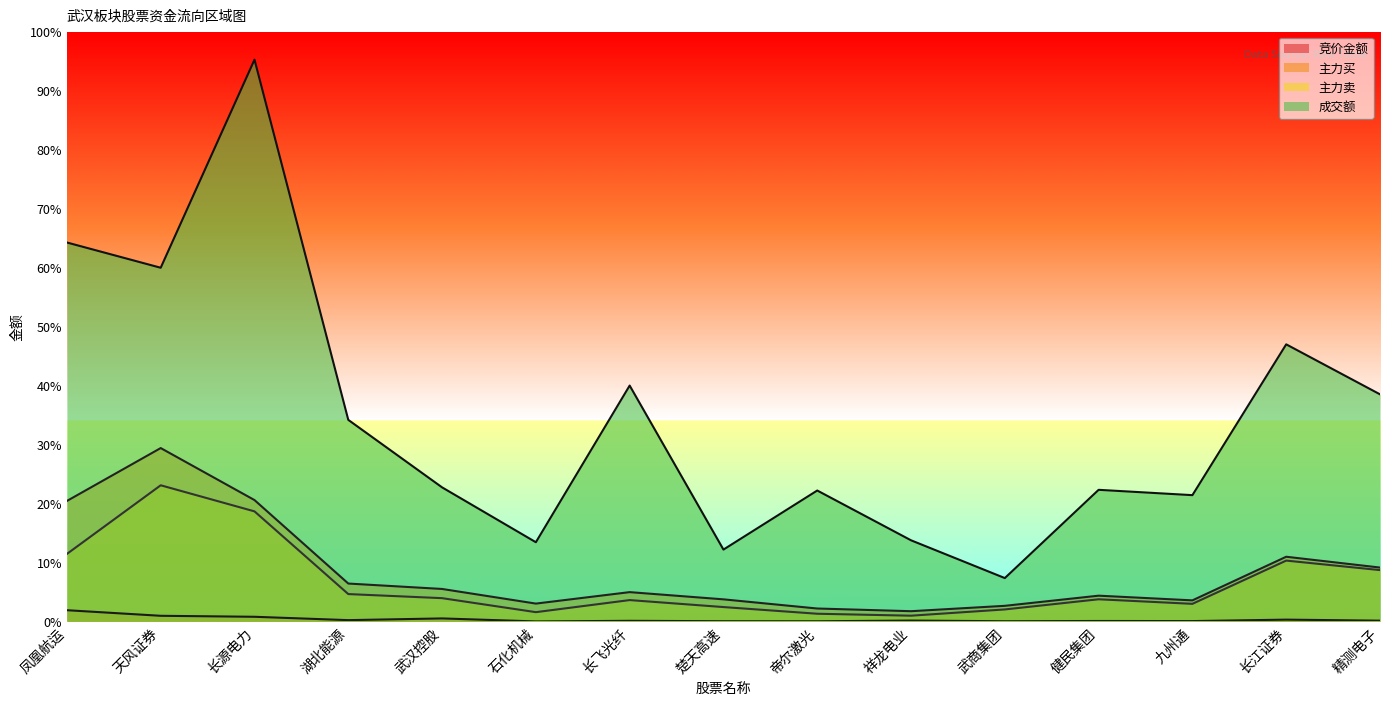

What position from the left is 帝尔激光?

9